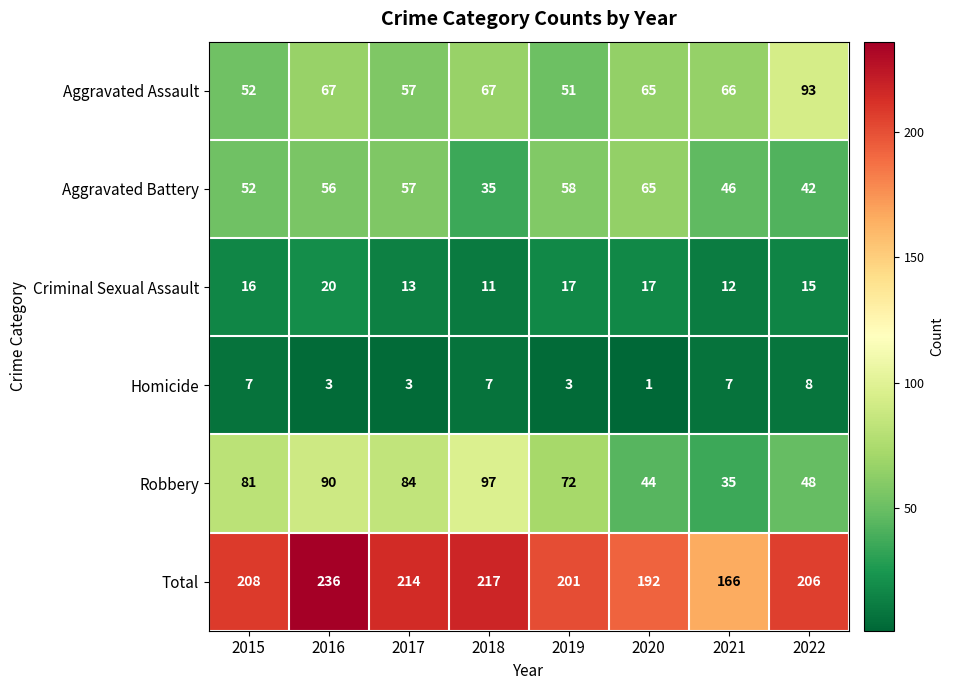

What is the minimum value for Aggravated Assault?

51